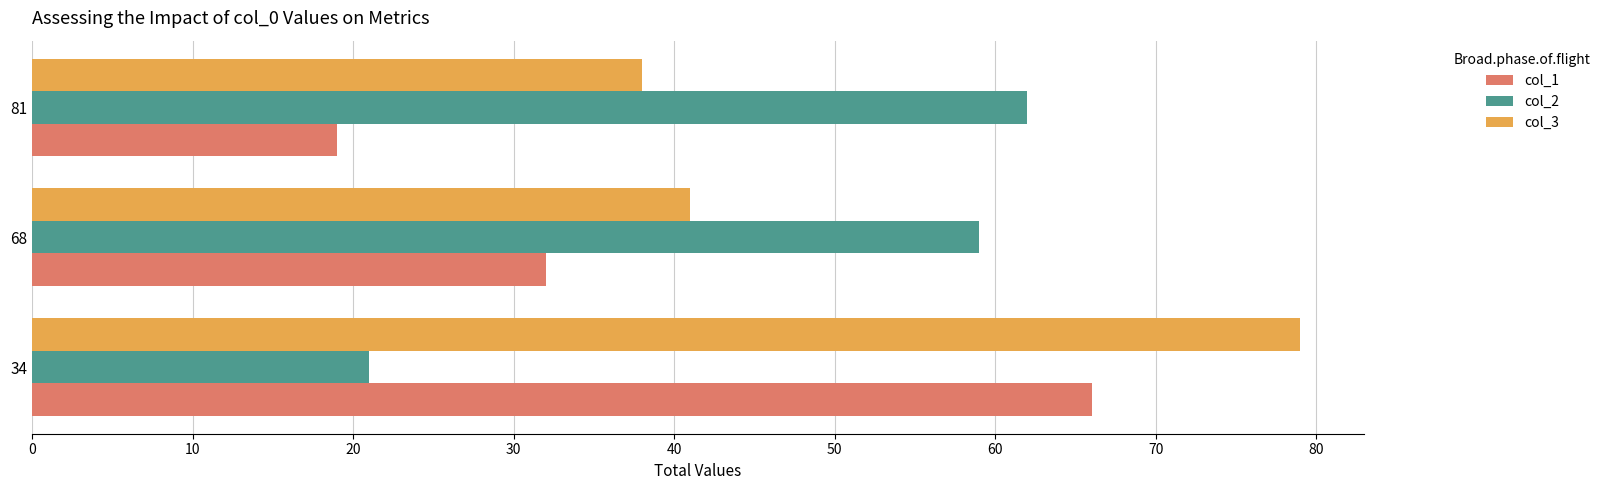

What is the approximate value of col_1 at 81, to the nearest 10?

20